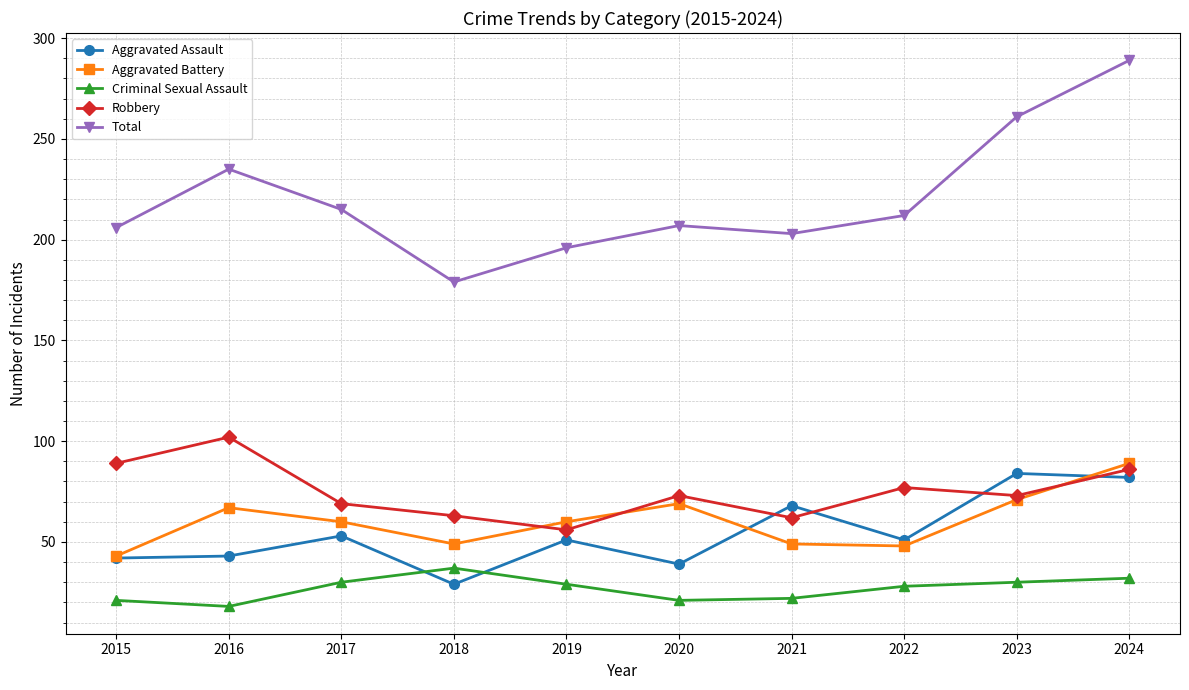

At which category is the sum across all series the highest?

2024